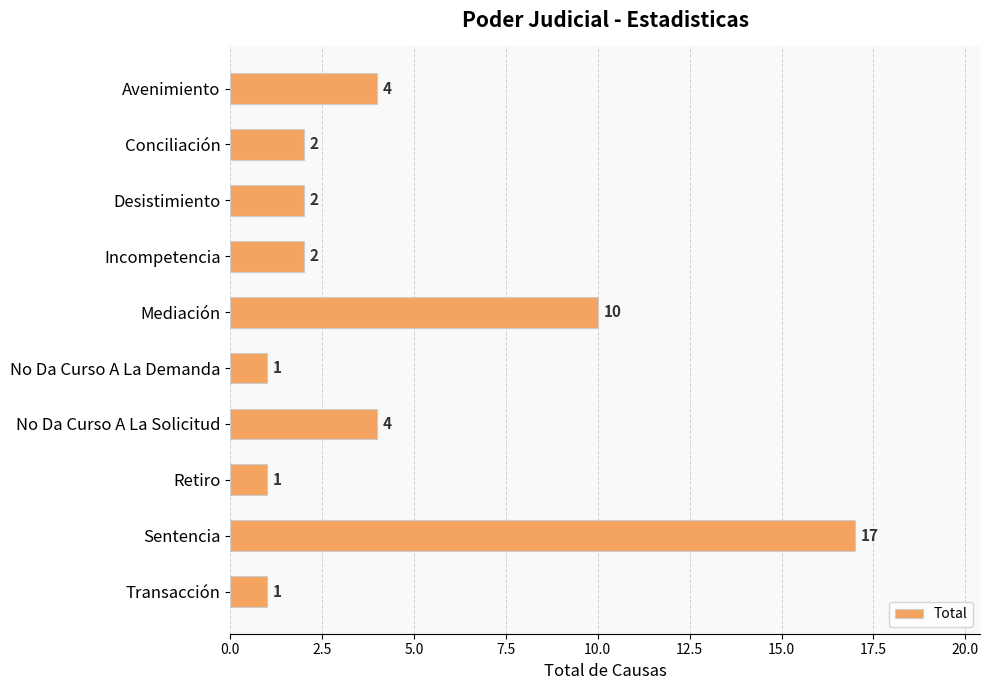

Reading bottom to top, transcribe all the data shown in this chart.

Transacción=1	Sentencia=17	Retiro=1	No Da Curso A La Solicitud=4	No Da Curso A La Demanda=1	Mediación=10	Incompetencia=2	Desistimiento=2	Conciliación=2	Avenimiento=4